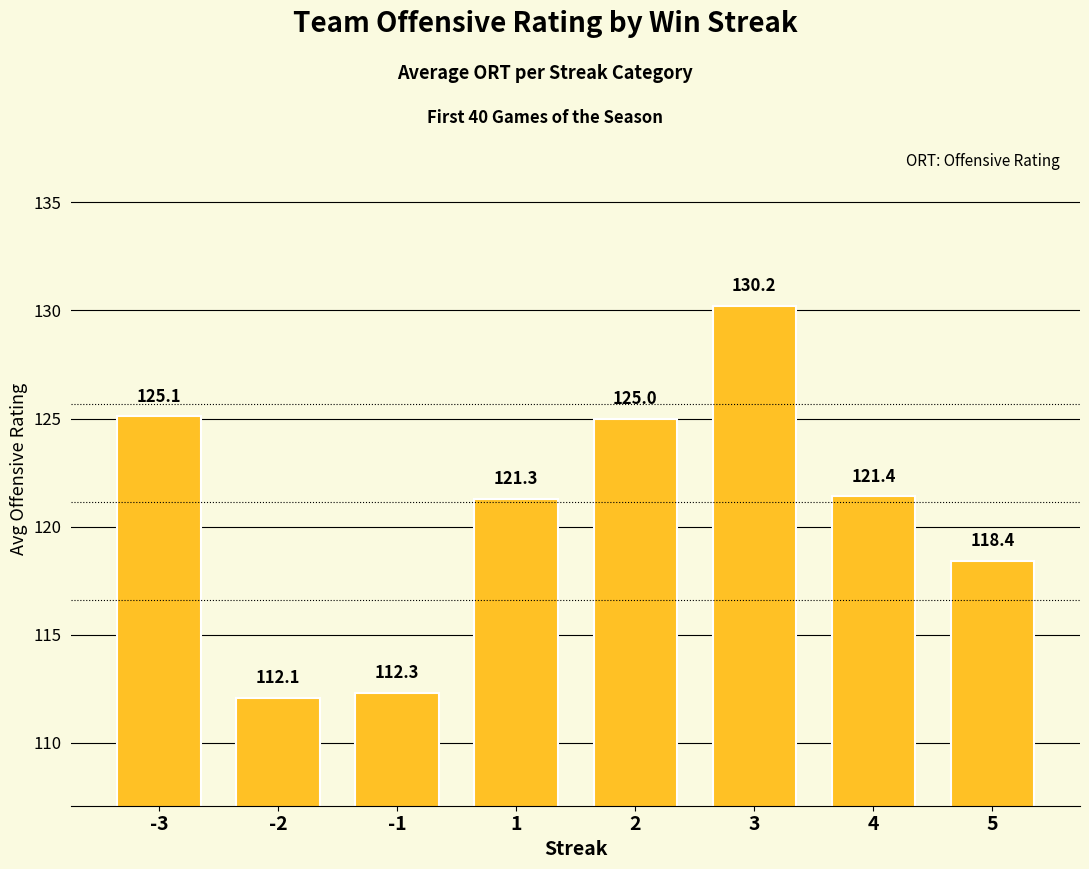

How many bars are there in total?

8